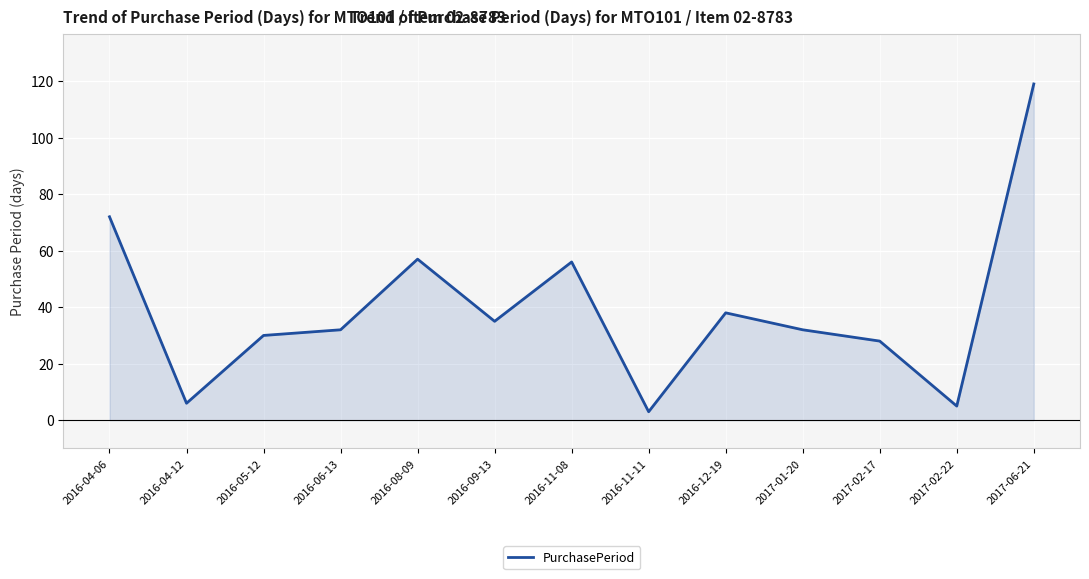

Read the value at 2016-08-09, to the nearest 50.

50